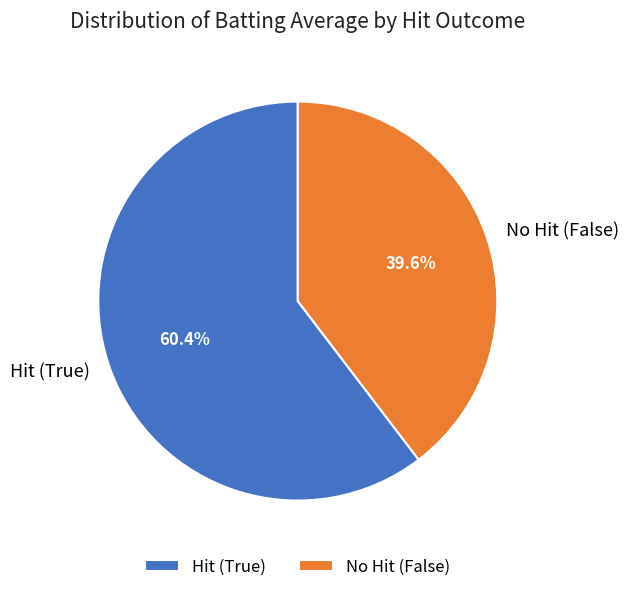

How many segments does this pie chart have?

2